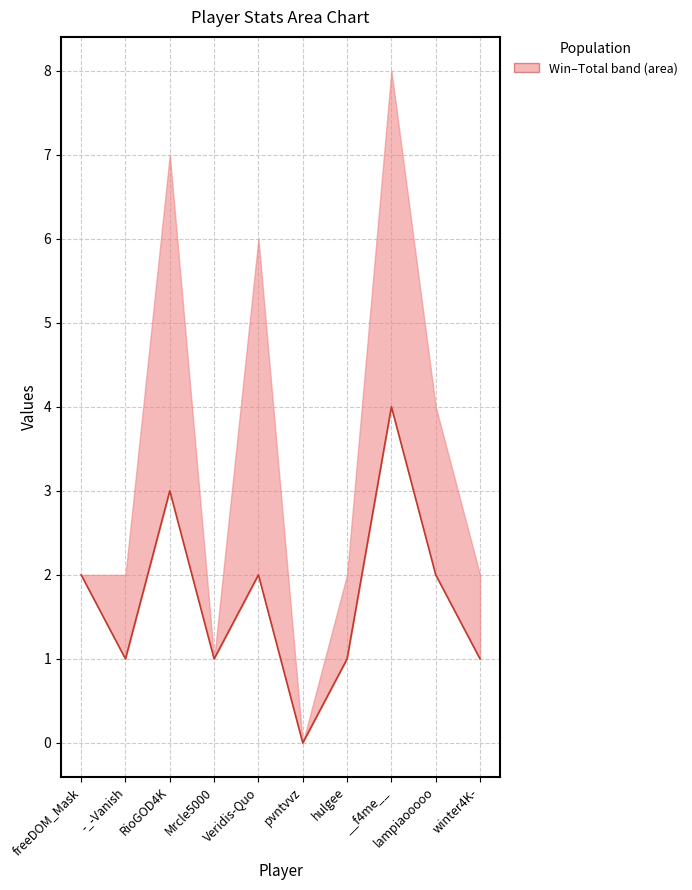

List the labels in order of value, smallest first.

pvntvvz, -_-Vanish, Mrcle5000, hulgee, winter4K-, freeDOM_Mask, Veridis-Quo, lampiaooooo, RioGOD4K, __f4me__